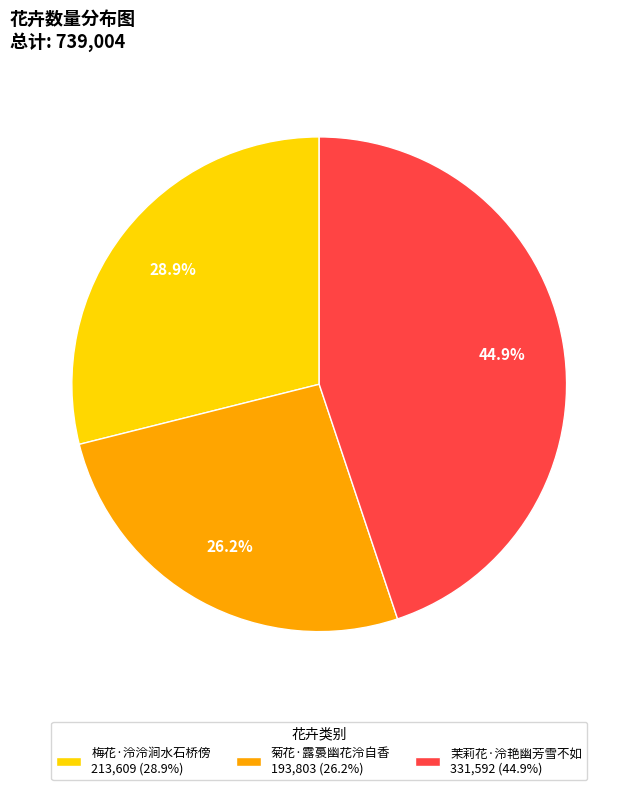

What percentage do 茉莉花·泠艳幽芳雪不如 and 菊花·露裛幽花泠自香 together represent?

71.1%